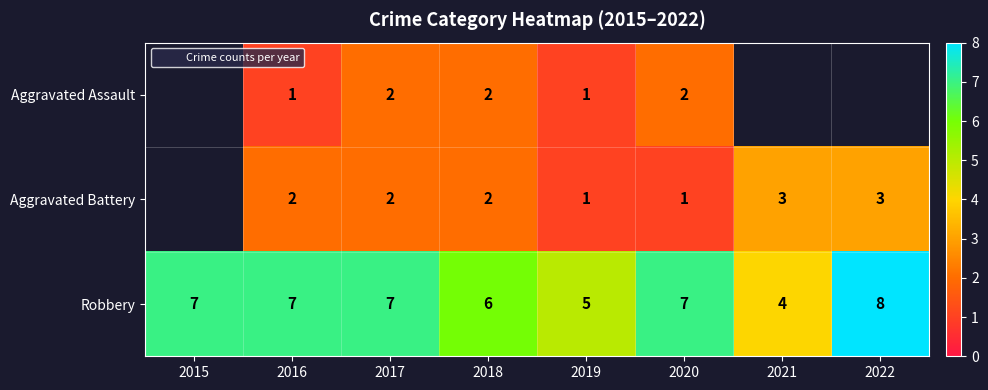

Which series has the largest total across all categories?

Robbery